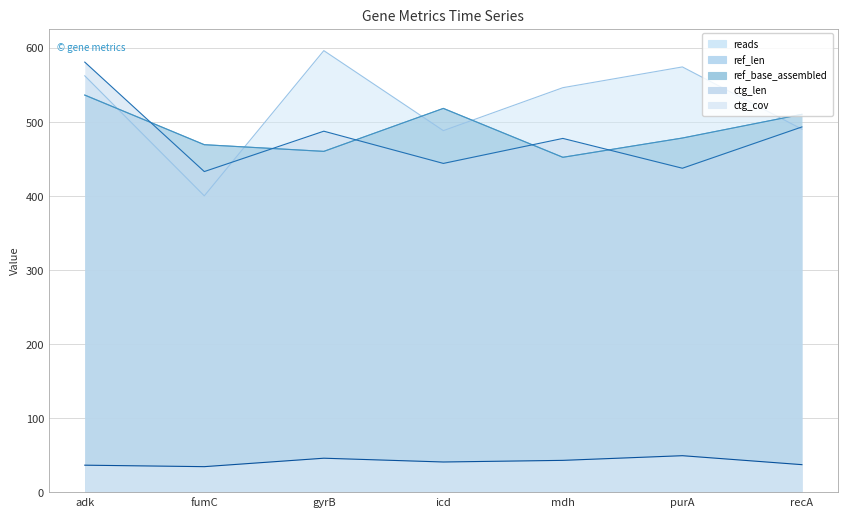

Reading left to right, list all the values displayed in this chart.

reads: 562.0	400.0	596.0	488.0	546.0	574.0	490.0
ref_len: 536.0	469.0	460.0	518.0	452.0	478.0	510.0
ref_base_assembled: 536.0	469.0	460.0	518.0	452.0	478.0	510.0
ctg_len: 580.5	432.8	487.2	443.8	477.5	437.2	493.0
ctg_cov: 36.4	34.4	45.8	40.7	42.9	49.2	37.1